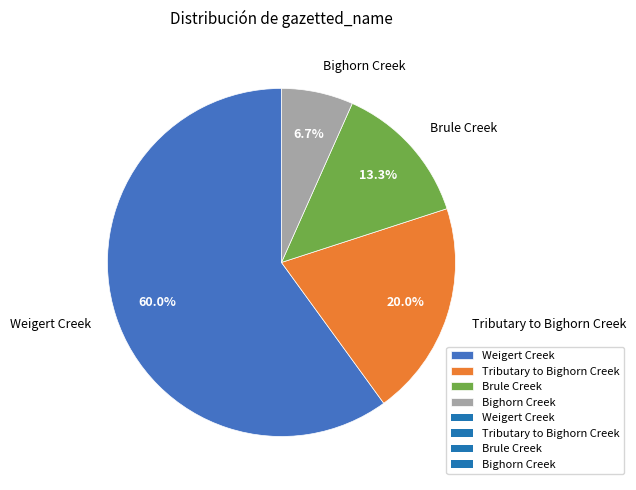

Is there a majority slice in this chart?

Yes